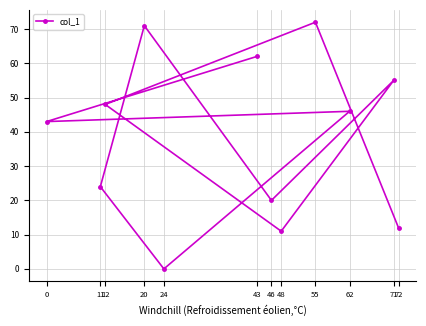

How many interior local valleys (lower than both neighbors) does the data have?

4